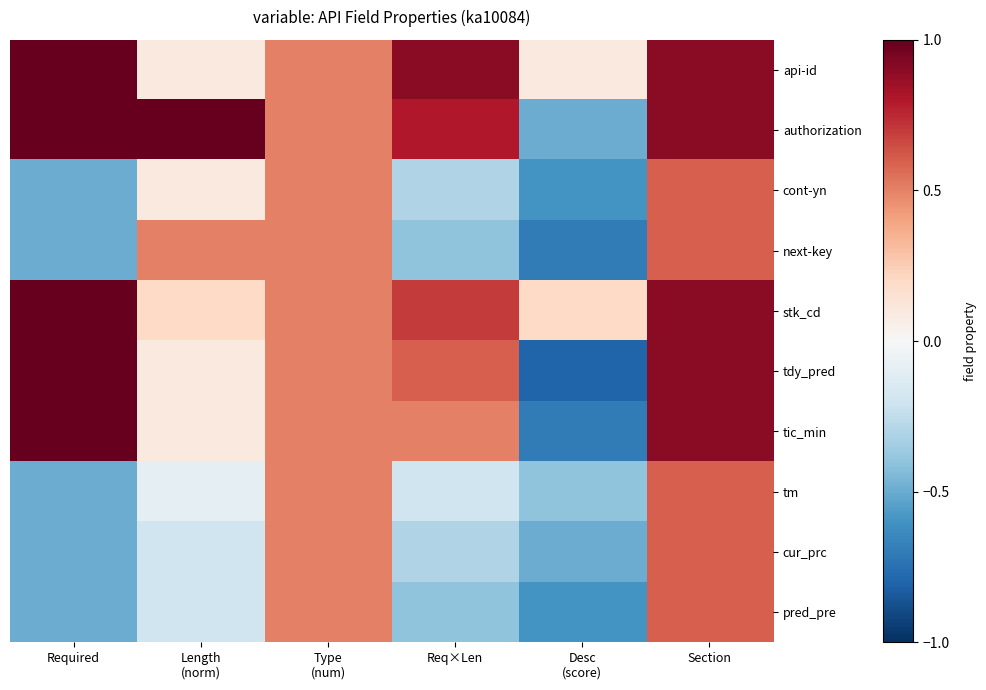

Reading right to left, transcribe all the data shown in this chart.

api-id: Section=0.9	Desc
(score)=0.1	Req×Len=0.9	Type
(num)=0.5	Length
(norm)=0.1	Required=1.0
authorization: Section=0.9	Desc
(score)=-0.5	Req×Len=0.8	Type
(num)=0.5	Length
(norm)=1.0	Required=1.0
cont-yn: Section=0.6	Desc
(score)=-0.6	Req×Len=-0.3	Type
(num)=0.5	Length
(norm)=0.1	Required=-0.5
next-key: Section=0.6	Desc
(score)=-0.7	Req×Len=-0.4	Type
(num)=0.5	Length
(norm)=0.5	Required=-0.5
stk_cd: Section=0.9	Desc
(score)=0.2	Req×Len=0.7	Type
(num)=0.5	Length
(norm)=0.2	Required=1.0
tdy_pred: Section=0.9	Desc
(score)=-0.8	Req×Len=0.6	Type
(num)=0.5	Length
(norm)=0.1	Required=1.0
tic_min: Section=0.9	Desc
(score)=-0.7	Req×Len=0.5	Type
(num)=0.5	Length
(norm)=0.1	Required=1.0
tm: Section=0.6	Desc
(score)=-0.4	Req×Len=-0.2	Type
(num)=0.5	Length
(norm)=-0.1	Required=-0.5
cur_prc: Section=0.6	Desc
(score)=-0.5	Req×Len=-0.3	Type
(num)=0.5	Length
(norm)=-0.2	Required=-0.5
pred_pre: Section=0.6	Desc
(score)=-0.6	Req×Len=-0.4	Type
(num)=0.5	Length
(norm)=-0.2	Required=-0.5